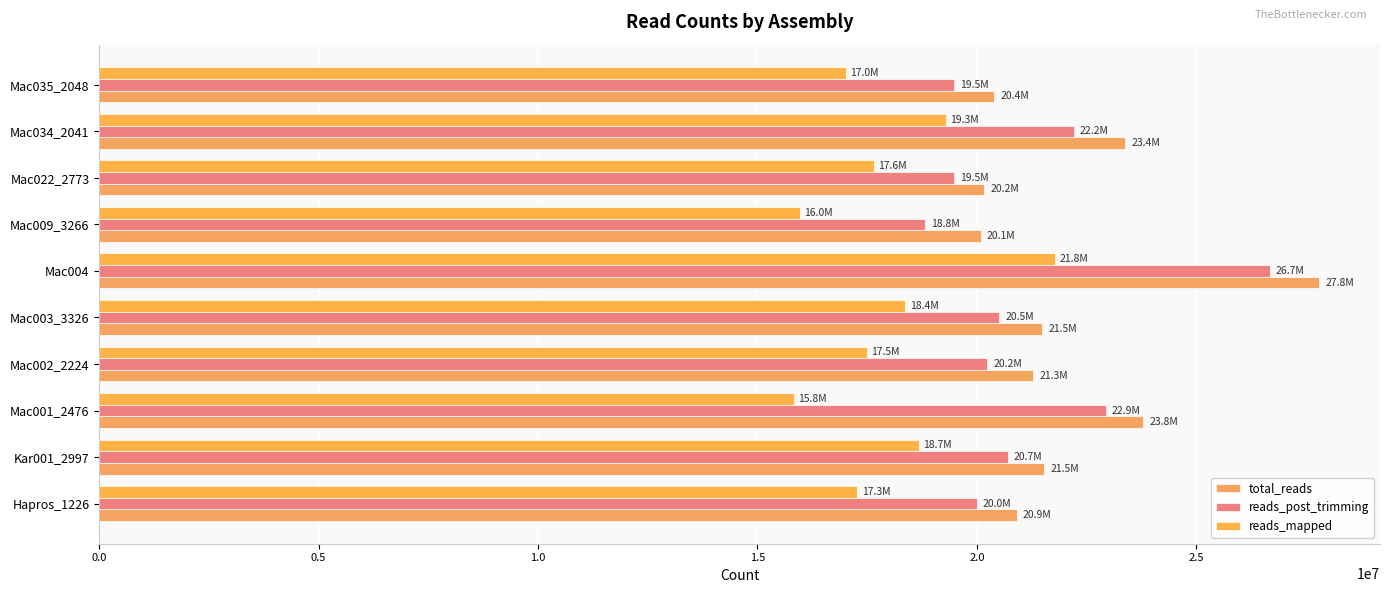

How many categories are shown in the chart?

10